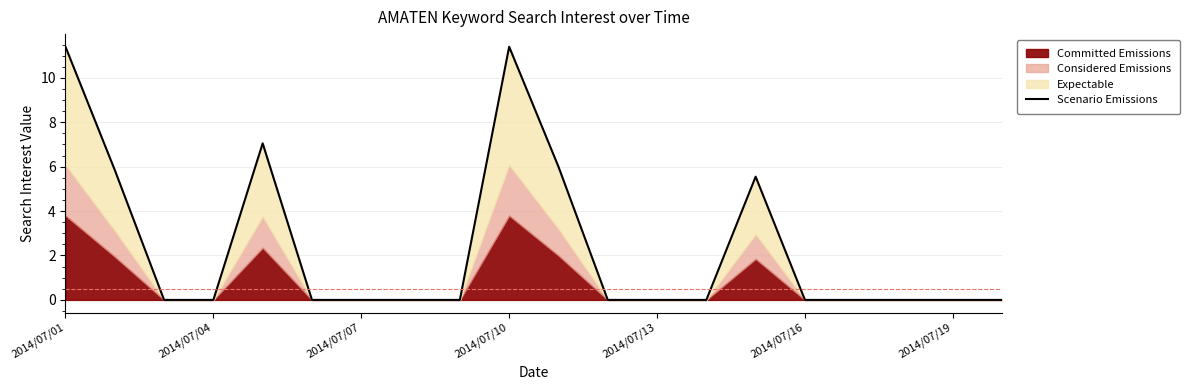

The chart shows a value of 0.0 at 13. True or false?

True